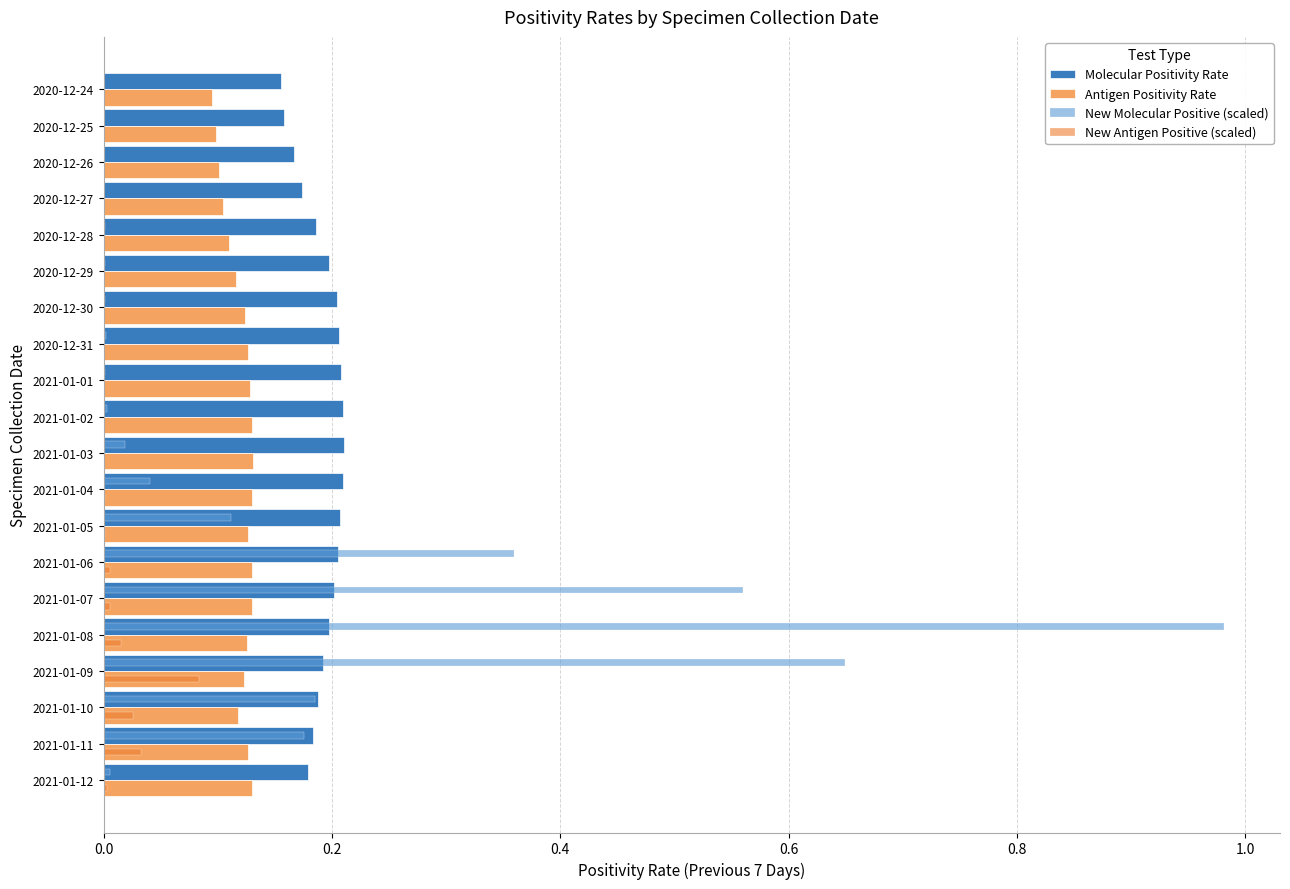

The value of Antigen Positivity Rate at 2021-01-09 is 0.1. True or false?

True